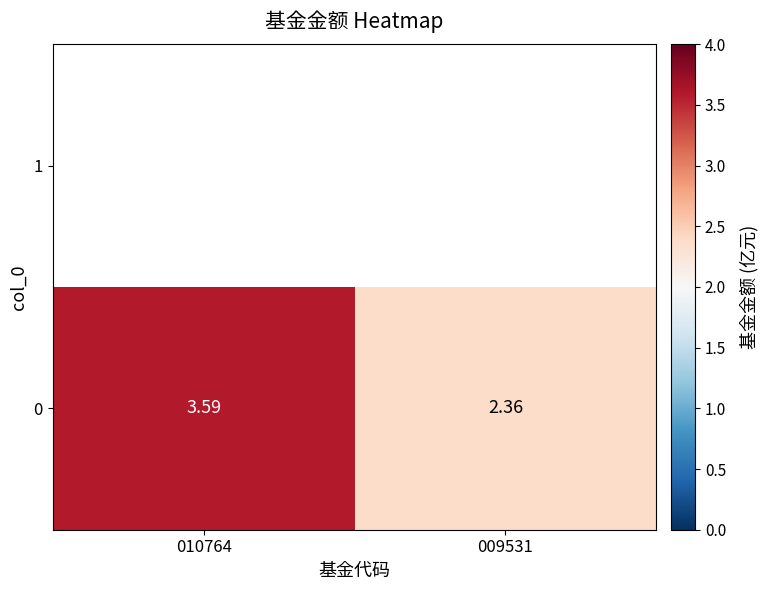

How many values exceed 3?

1